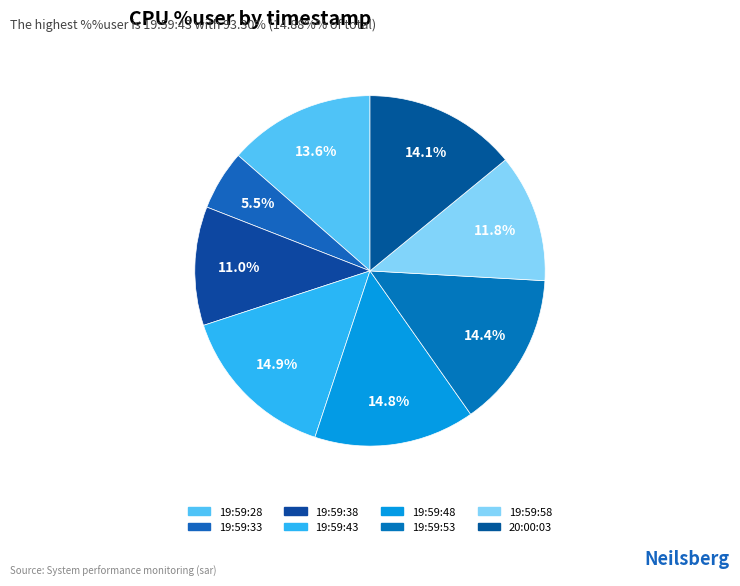

Is 19:59:48 the majority of the pie?

No